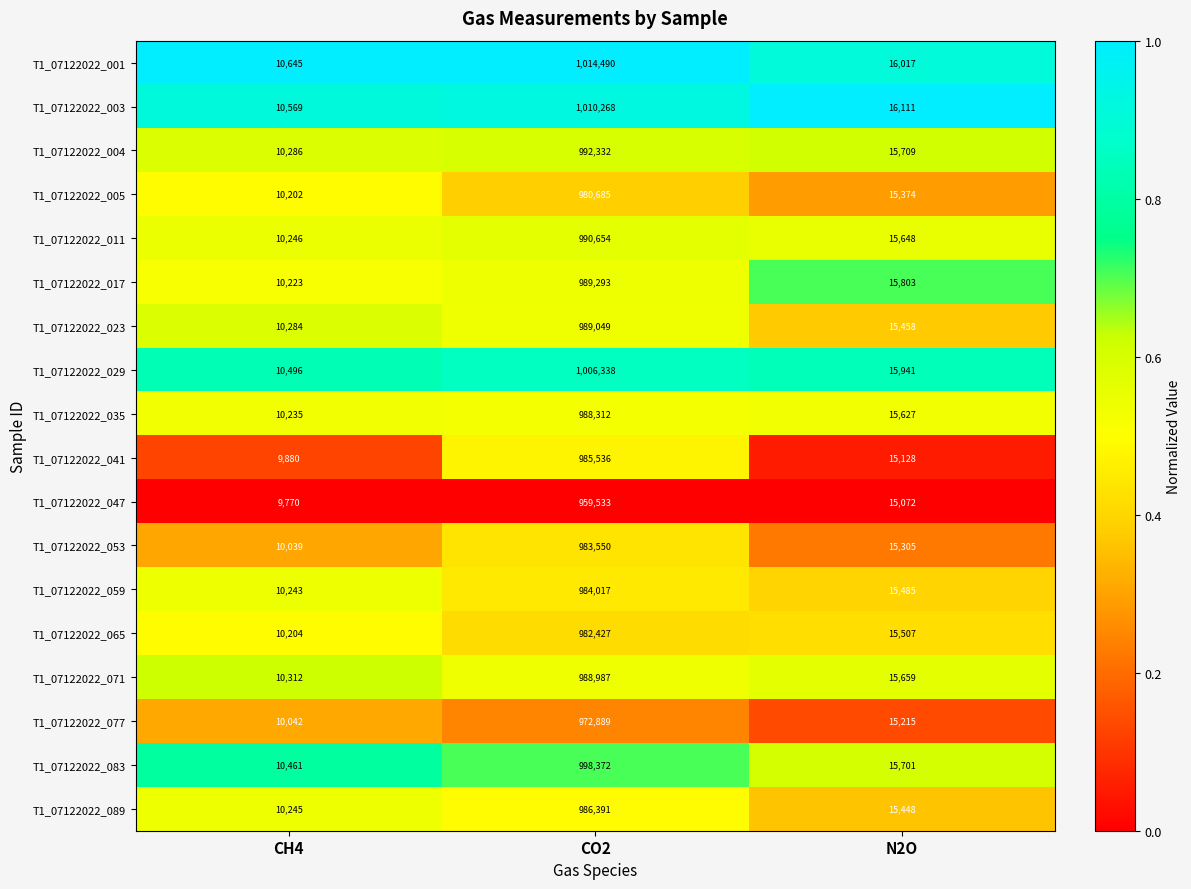

What is the maximum value shown in the chart?

1014490